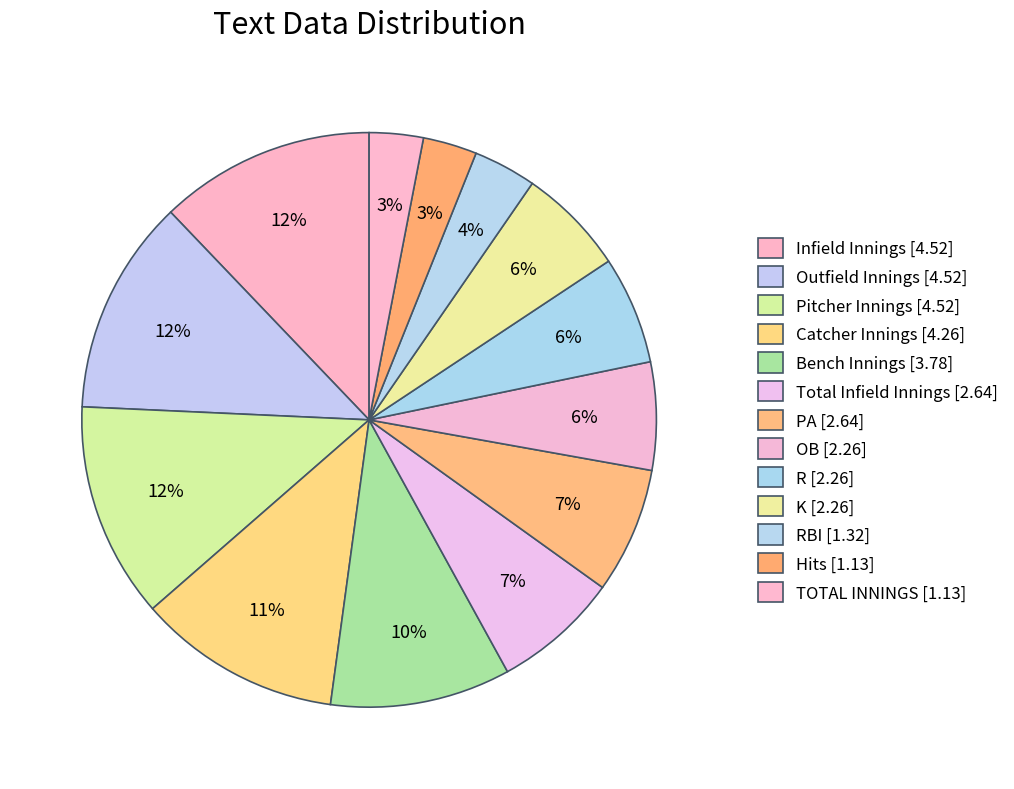

Count the number of slices in the pie.

13